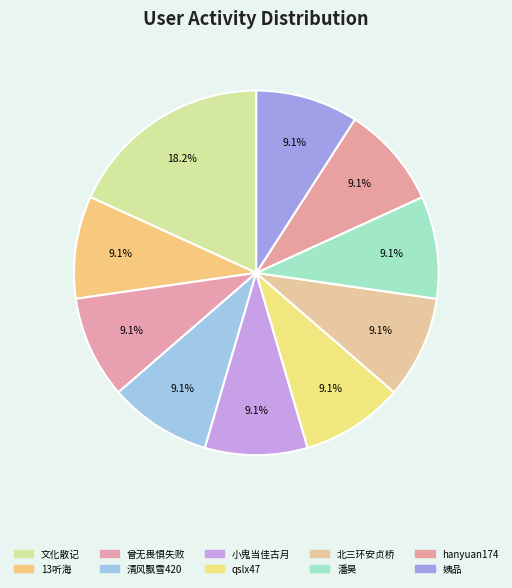

What is the smallest slice in the pie chart?

13听海